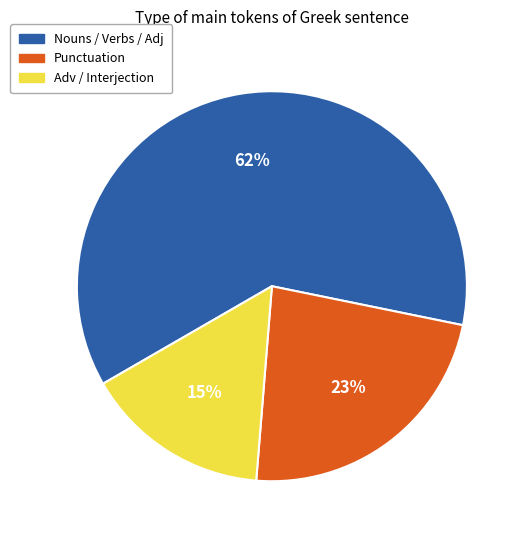

To the nearest percent, what is the average slice percentage?

33%